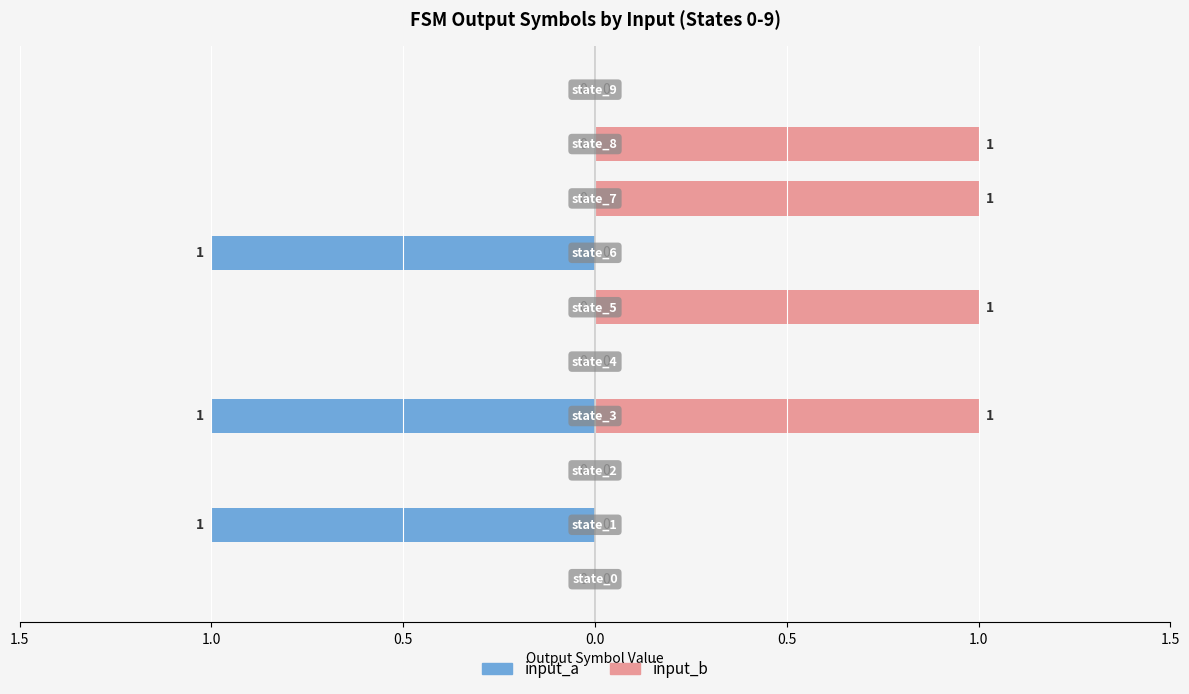

Are the bars horizontal?

Yes